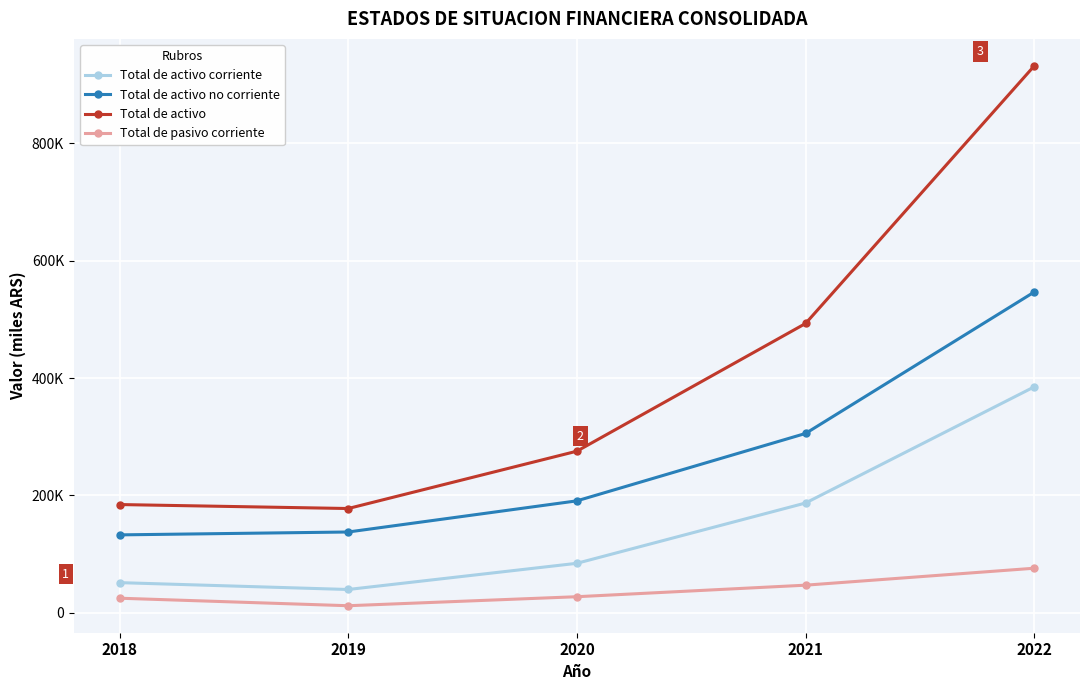

What are all the series names shown in the legend?

Total de activo corriente, Total de activo no corriente, Total de activo, Total de pasivo corriente